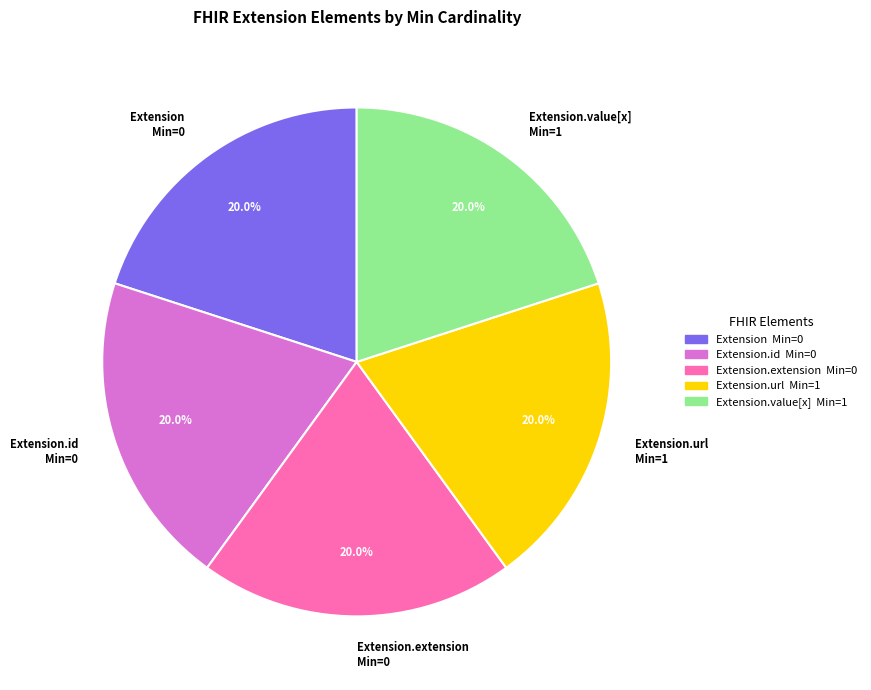

What is the total percentage of Extension.id Min=0 and Extension.url Min=1?

40.0%